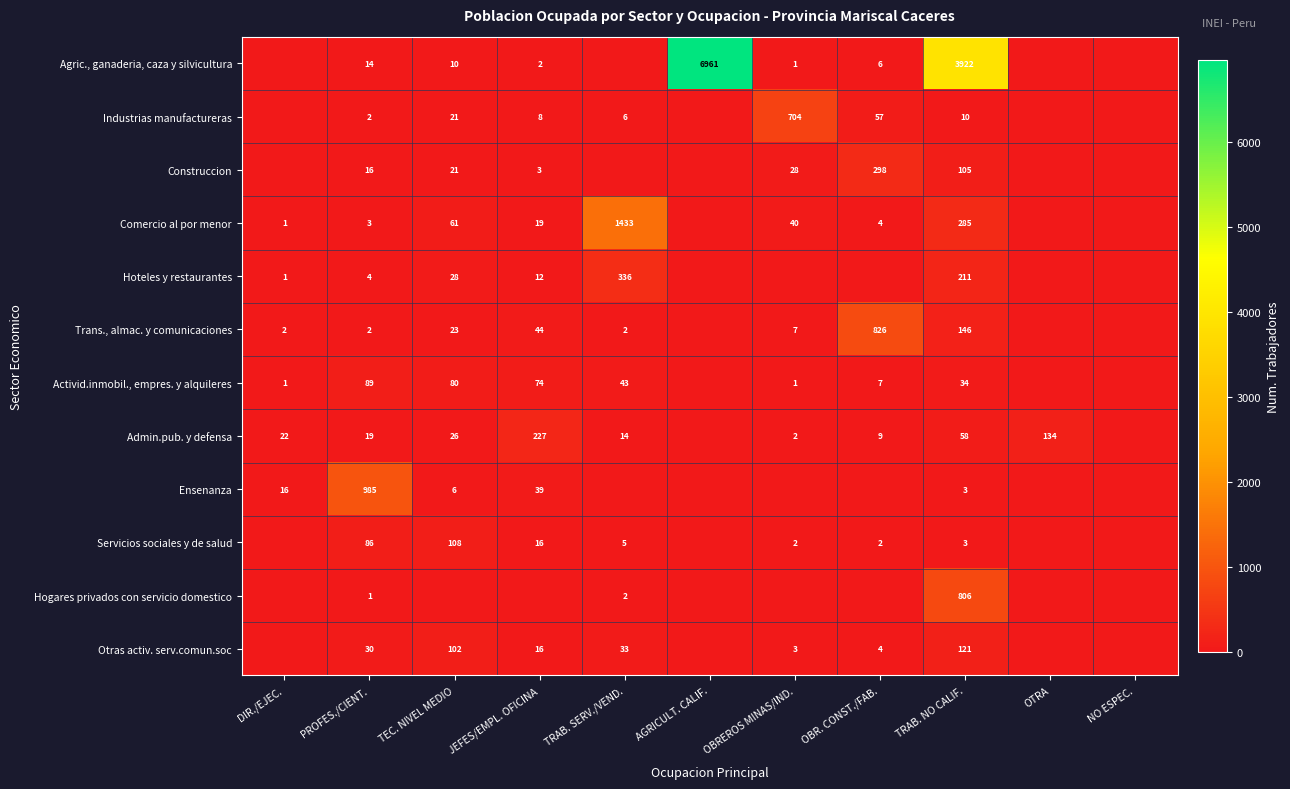

Is it true that Hoteles y restaurantes equals 4 at PROFES./CIENT.?

True